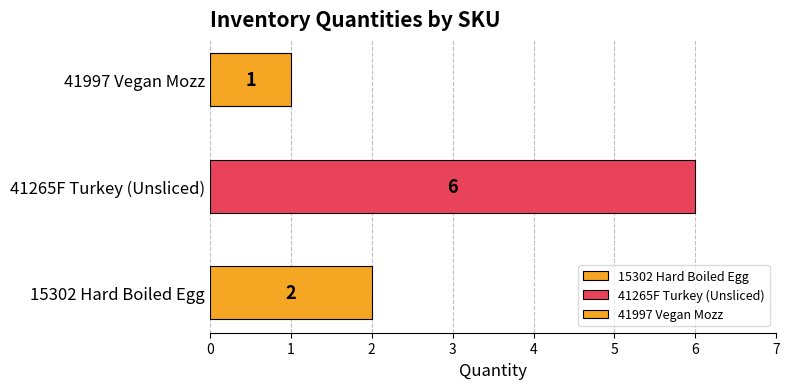

The value at 41265F Turkey (Unsliced) is 6. True or false?

True